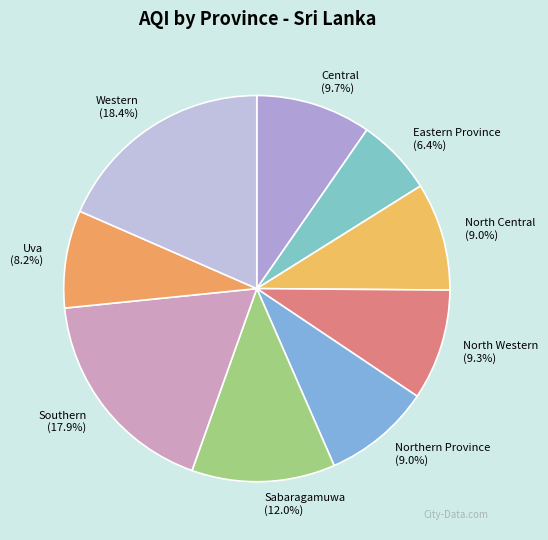

To the nearest percent, what is the difference between the largest and smallest slice percentages?

12%